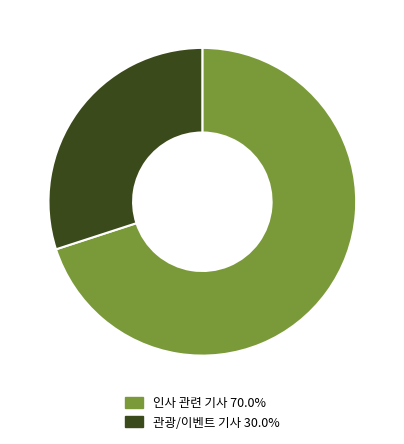

Between 인사 관련 기사 and 관광/이벤트 기사, which is larger?

인사 관련 기사